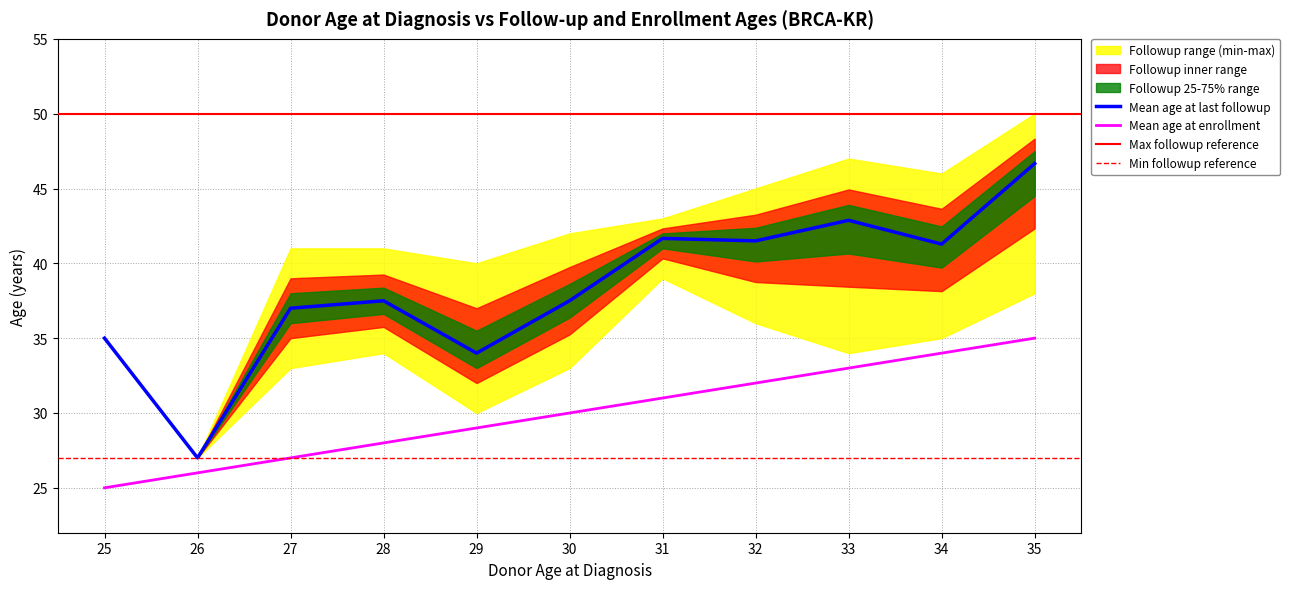

At which label does donor_age_at_last_followup first exceed 37?

28